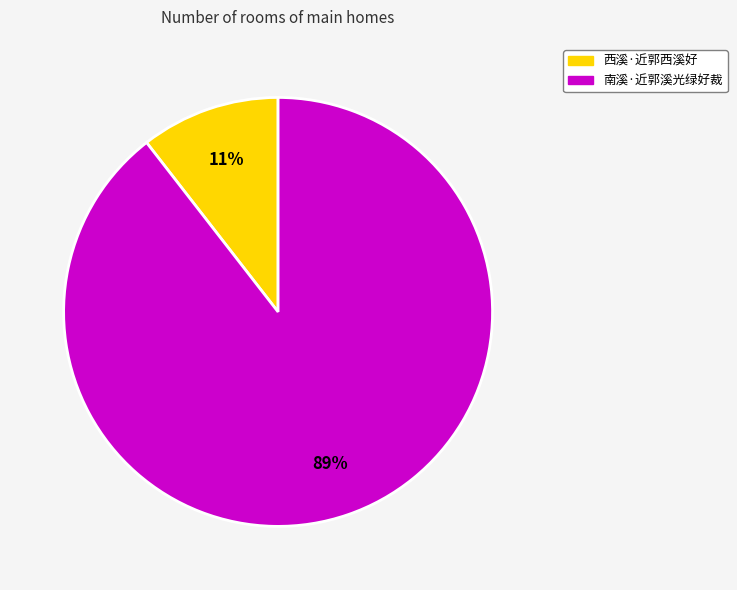

How many slices are in this pie chart?

2